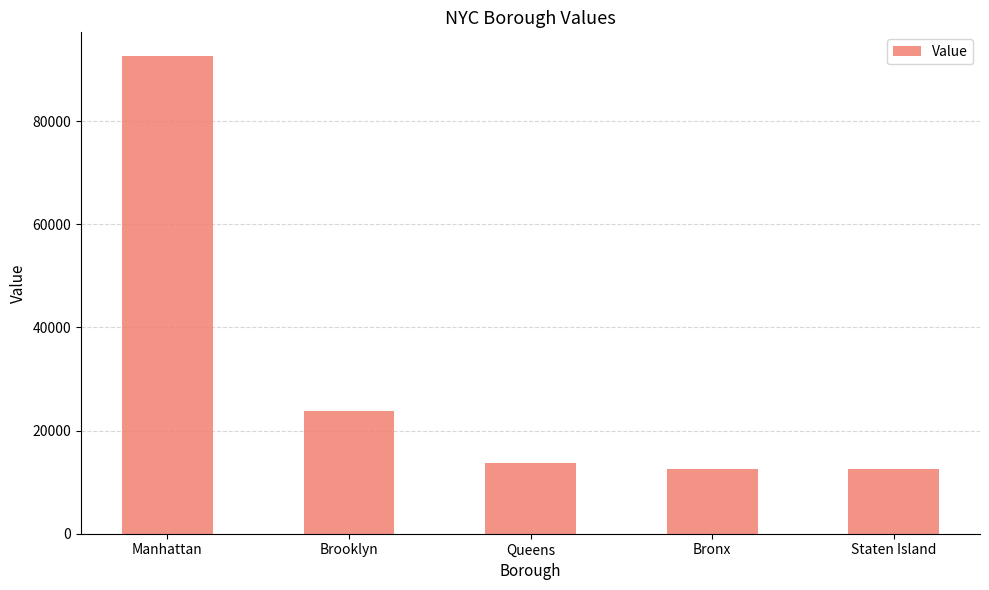

Count the number of categories in the chart.

5